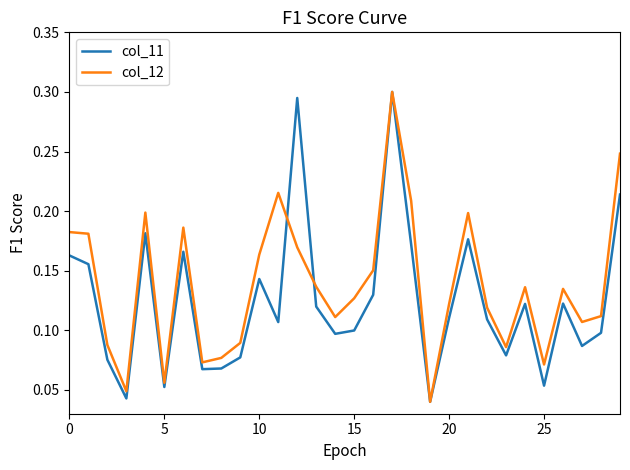

List the series in order of their overall mean, highest first.

col_12, col_11